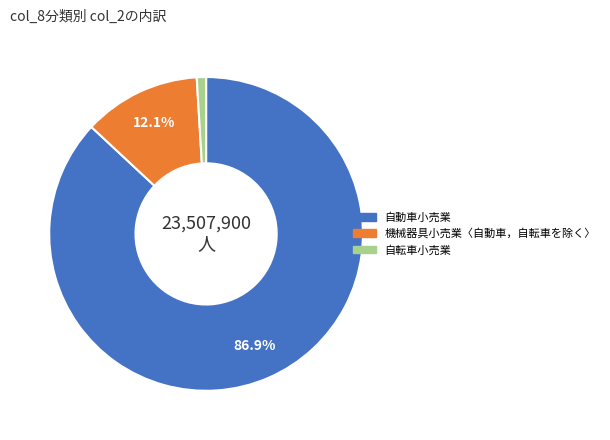

How many segments does this pie chart have?

3